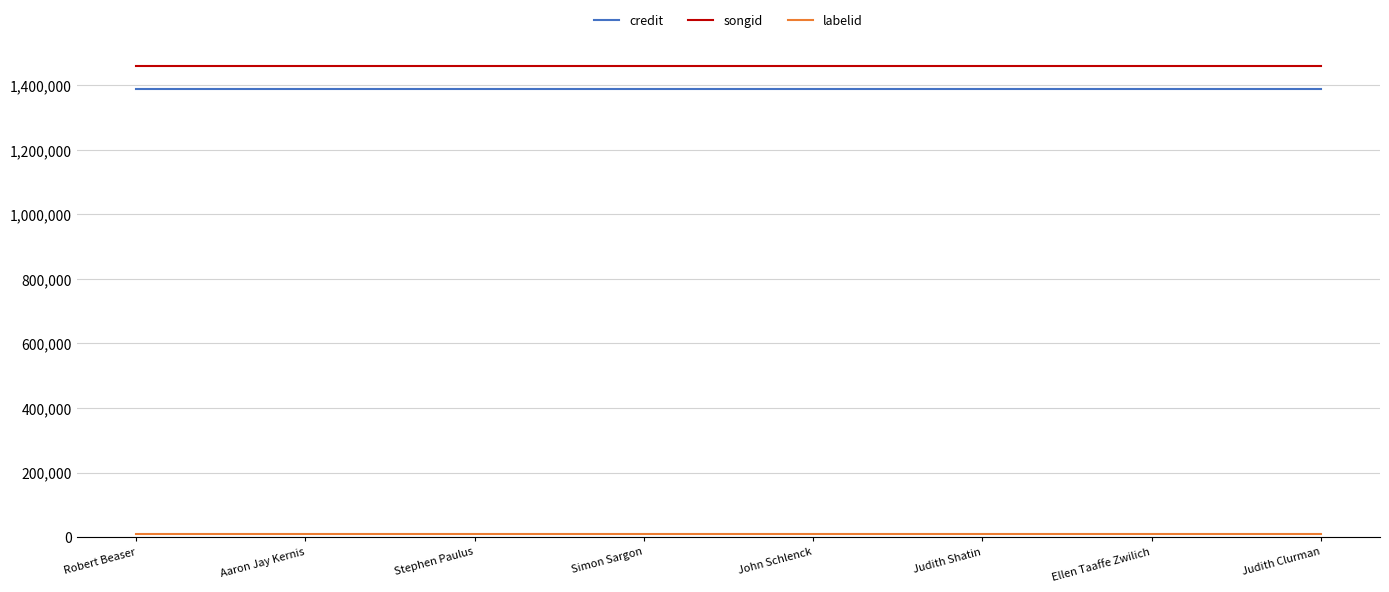

What is the sum of all songid values?

11673208